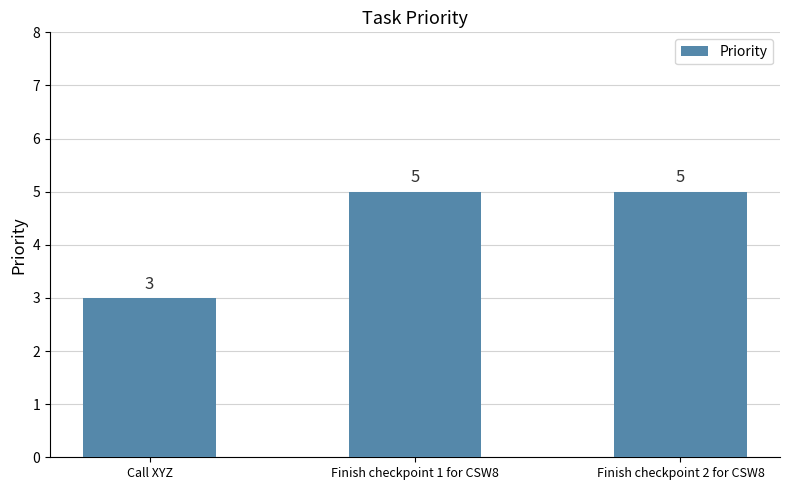

Count the number of data series in this chart.

1